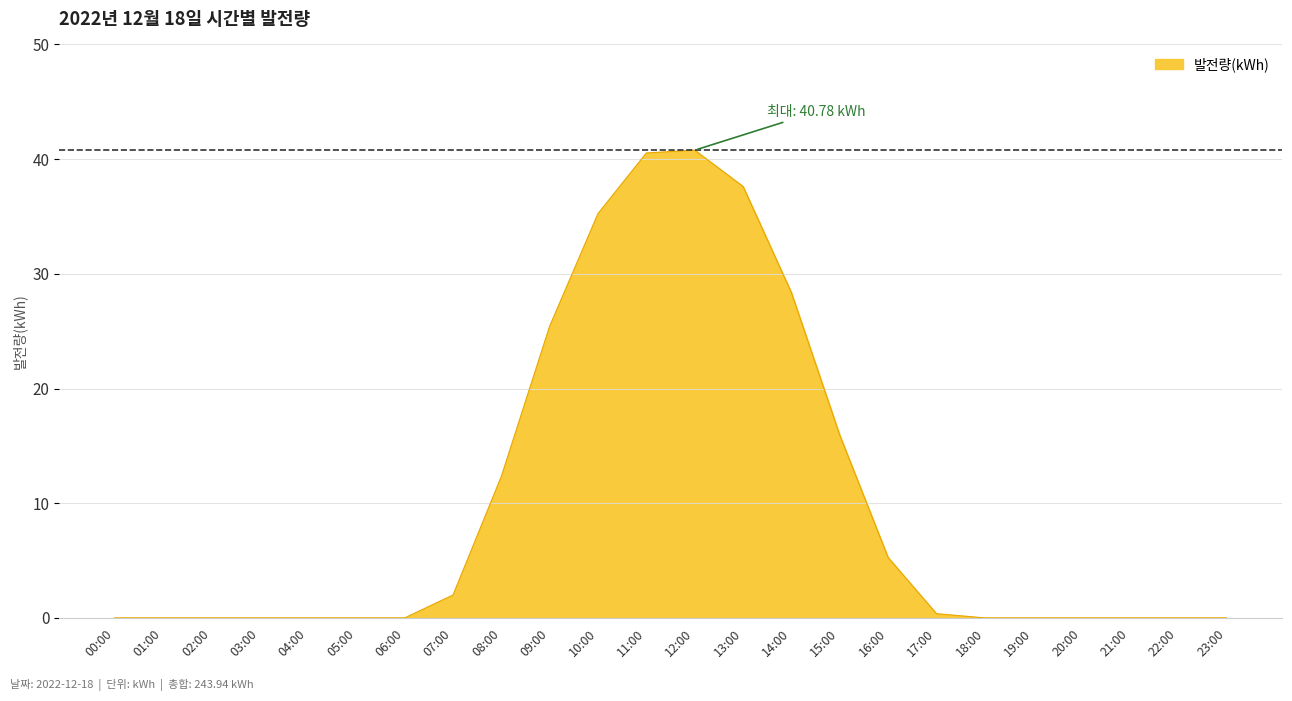

Between 10:00 and 11:00, which is larger?

11:00